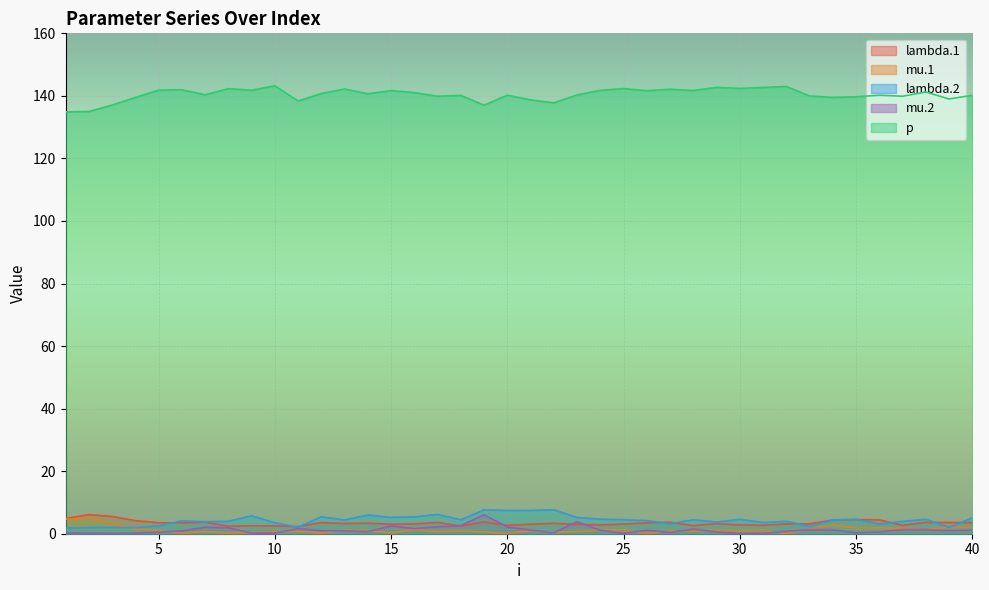

What is the value of the p point at the 21st from the left?

138.7